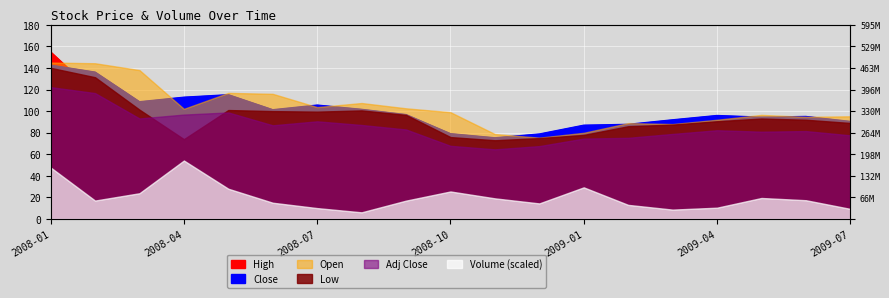

True or false: Close has more than 0 interior local peaks.

True